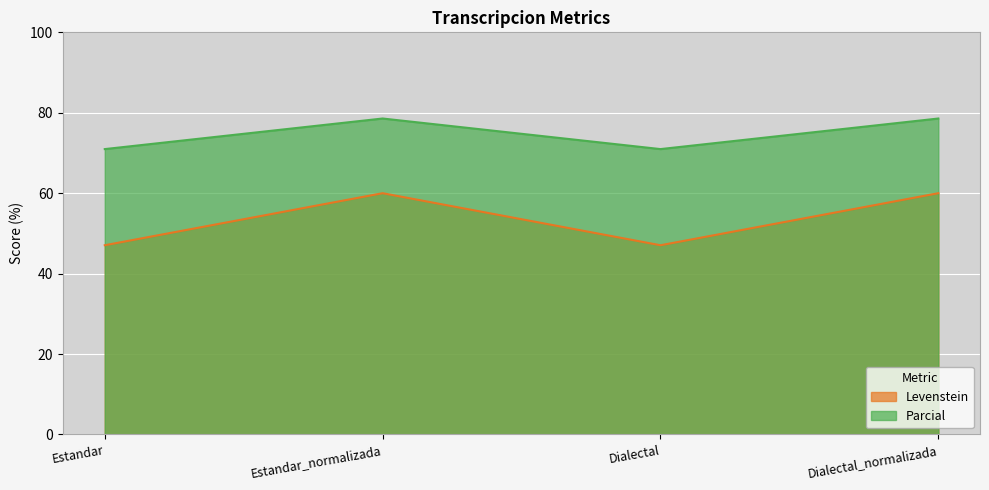

What is the sum of the Parcial values at Estandar_normalizada and Estandar?

149.5